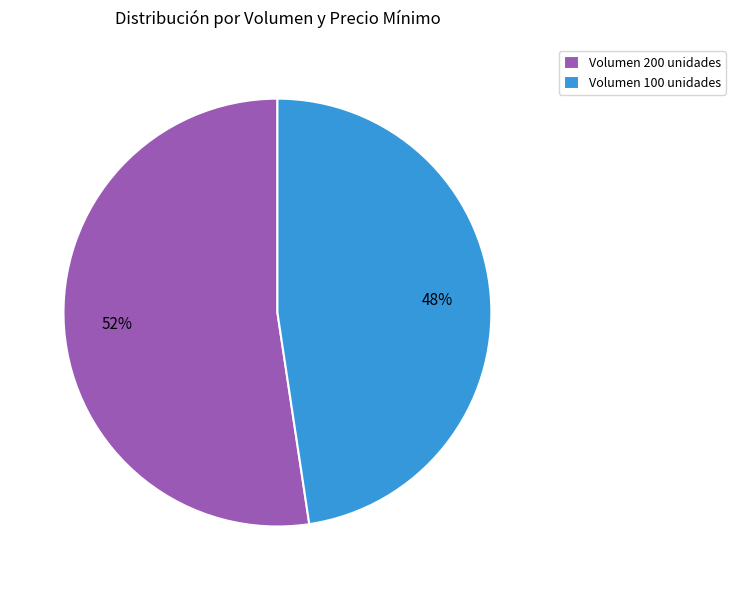

How many segments does this pie chart have?

2